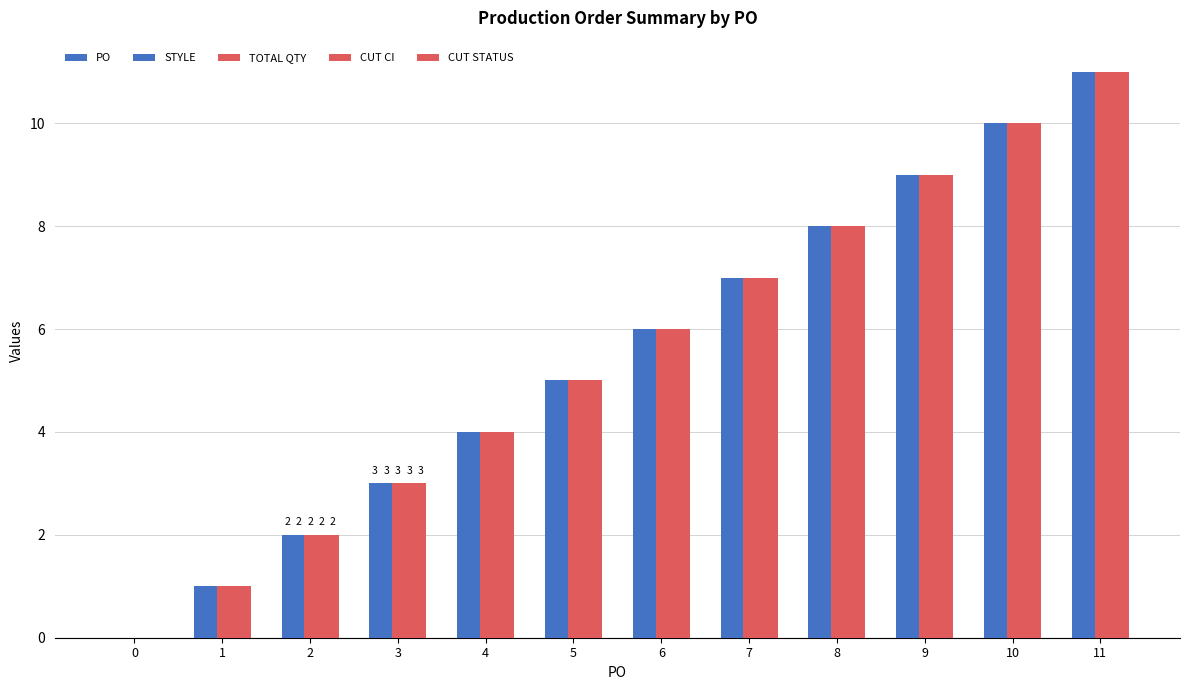

What is the sum of all TOTAL QTY values?

66